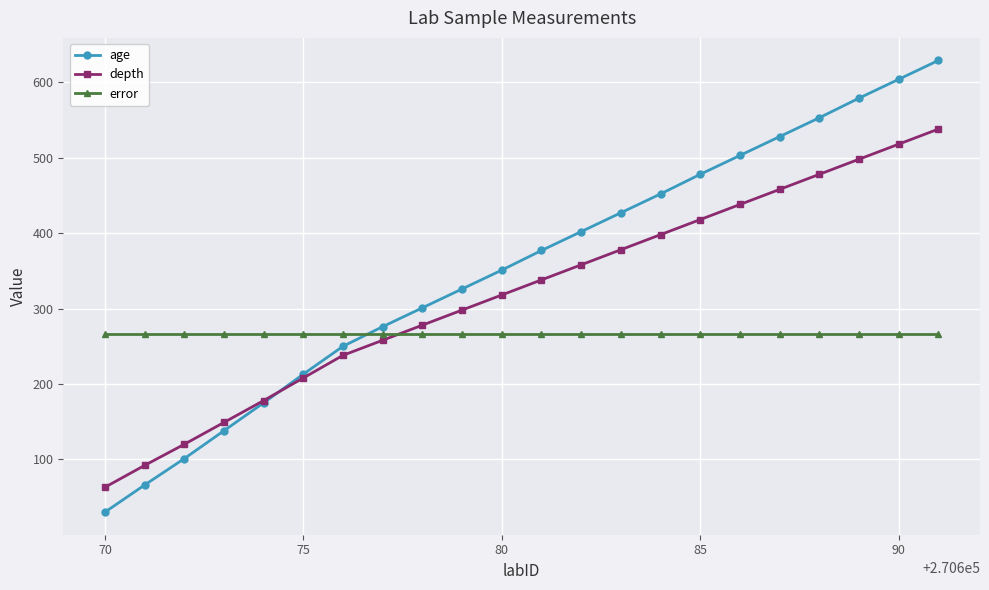

What are all the series names shown in the legend?

age, depth, error